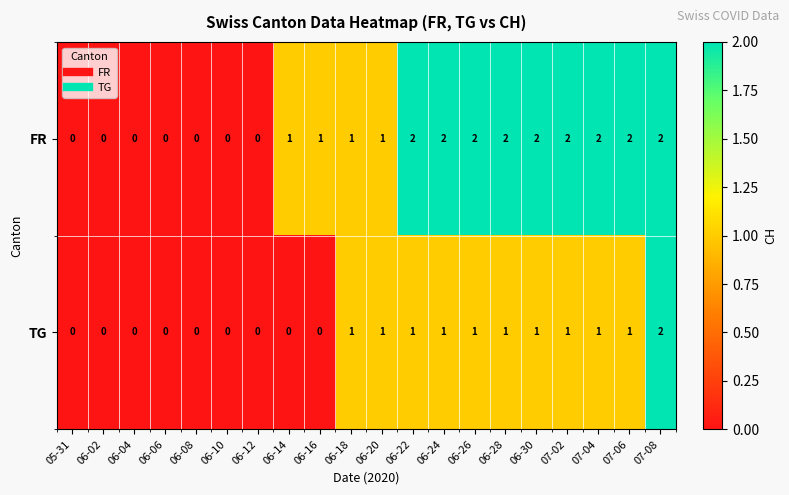

True or false: TG has a value of -1 at 06-10.

False